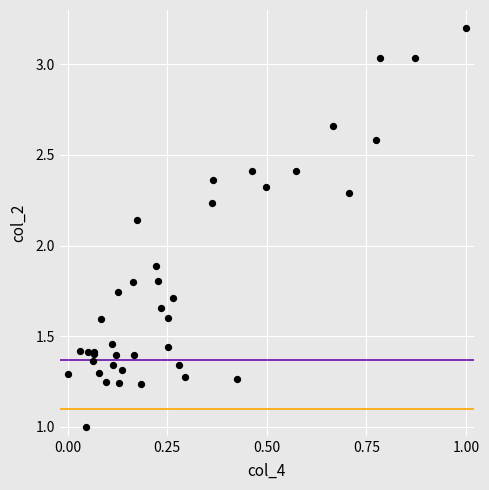

What Y value in the scatter plot is closest to 2?

1.9